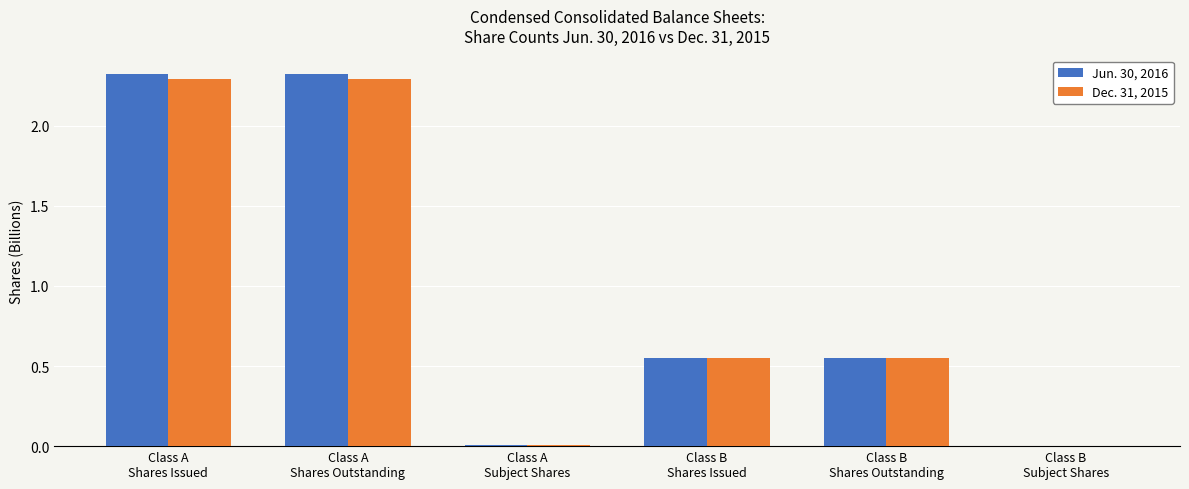

What is the maximum value for Dec. 31, 2015?

2.3